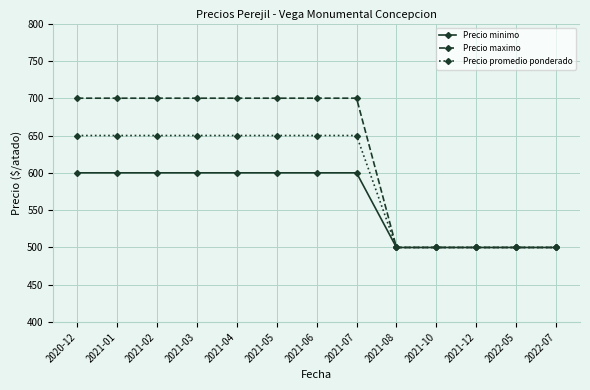

Rank the series at 2021-03 from highest to lowest value.

Precio maximo, Precio promedio ponderado, Precio minimo